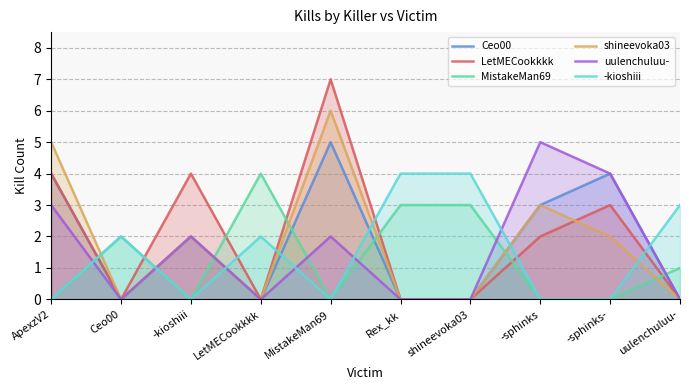

What position from the right is MistakeMan69?

6